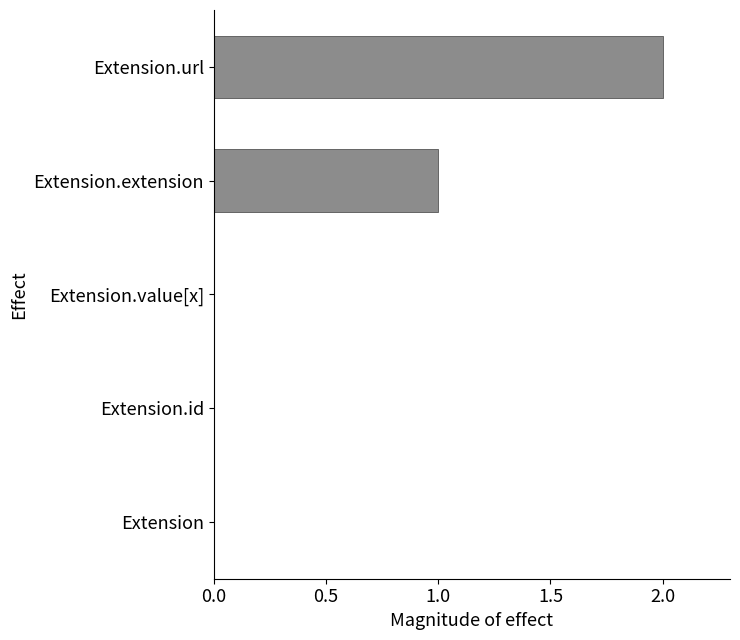

The value at Extension.url is 2. True or false?

True